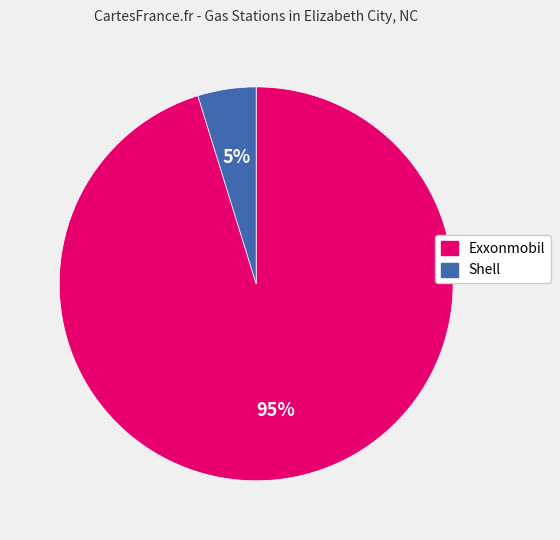

To the nearest percent, what is the difference between the largest and smallest slice percentages?

90%